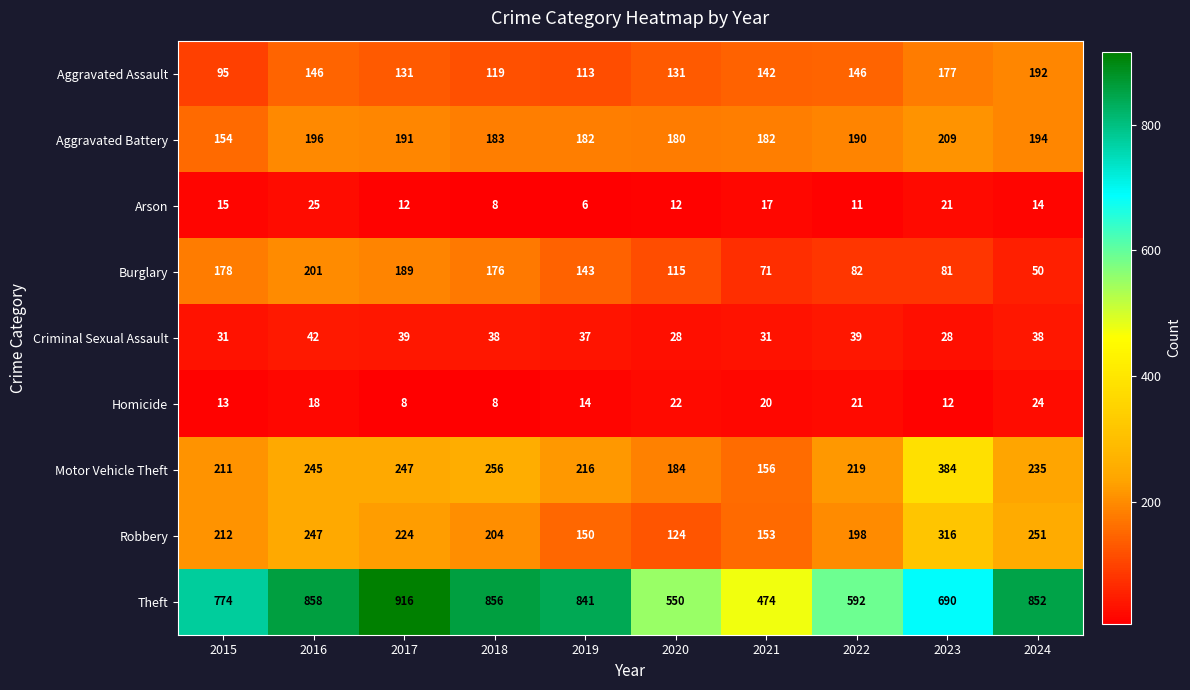

True or false: Motor Vehicle Theft has a value of 211 at 2015.

True